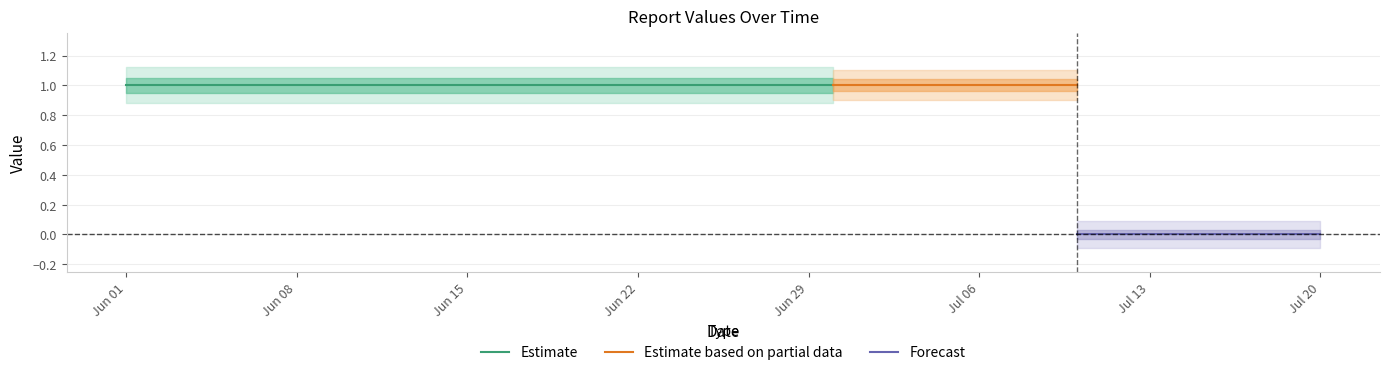

What is the greatest value displayed?

1